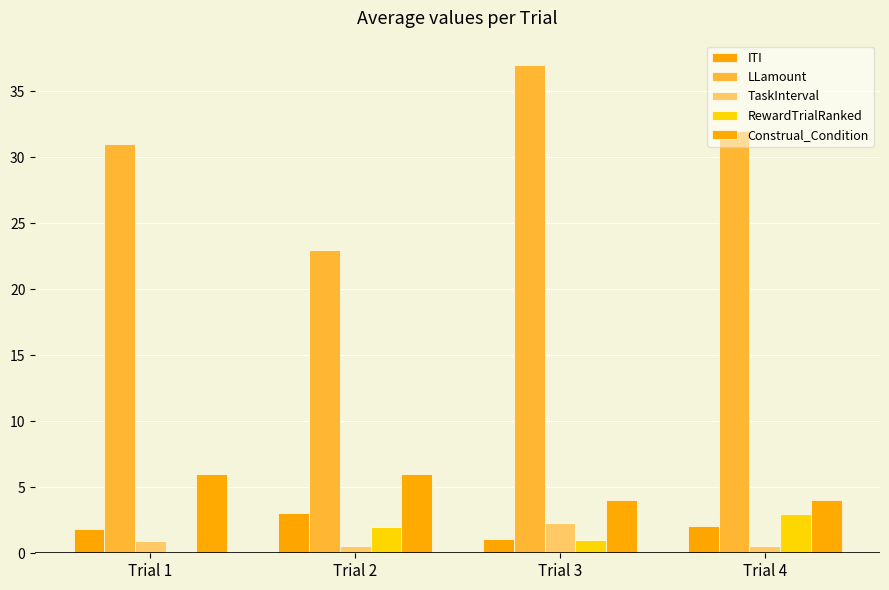

What are all the series names shown in the legend?

ITI, LLamount, TaskInterval, RewardTrialRanked, Construal_Condition